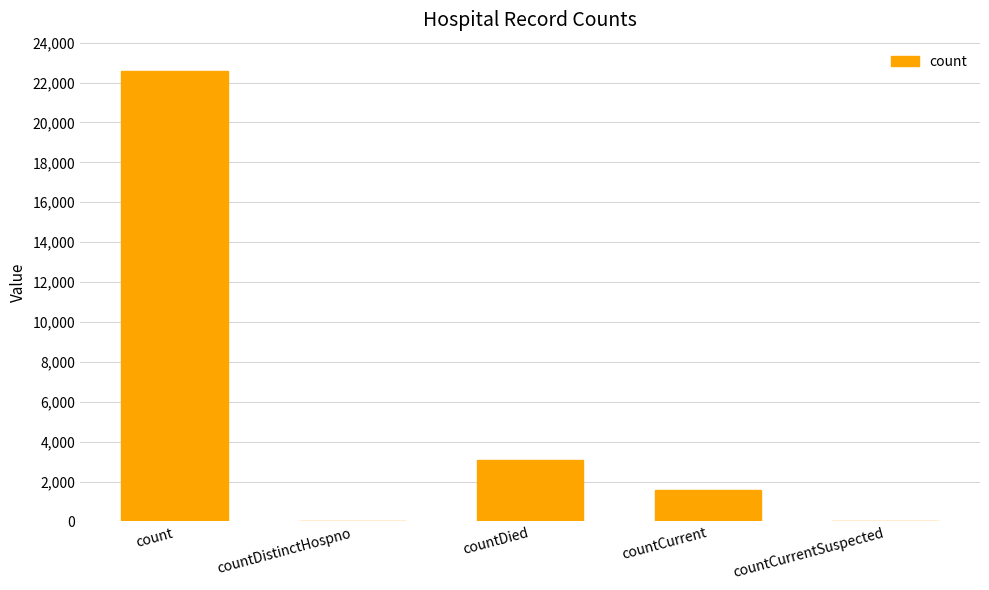

What is the greatest value displayed?

22583